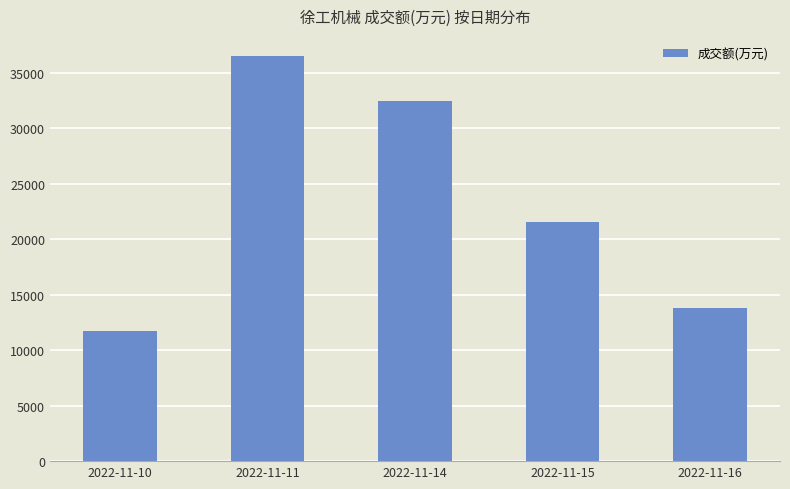

What is the value of the 3rd bar from the left?

32491